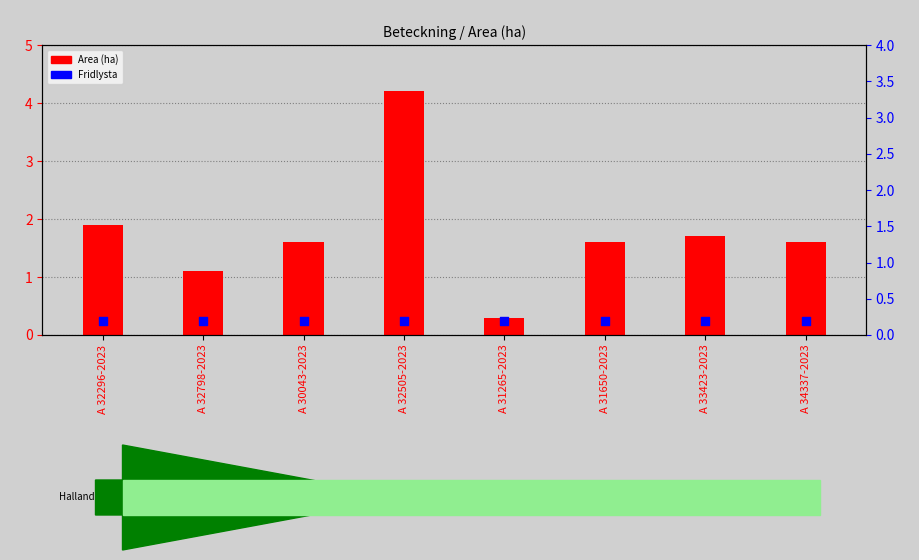

Which series has the largest total across all categories?

Area (ha)